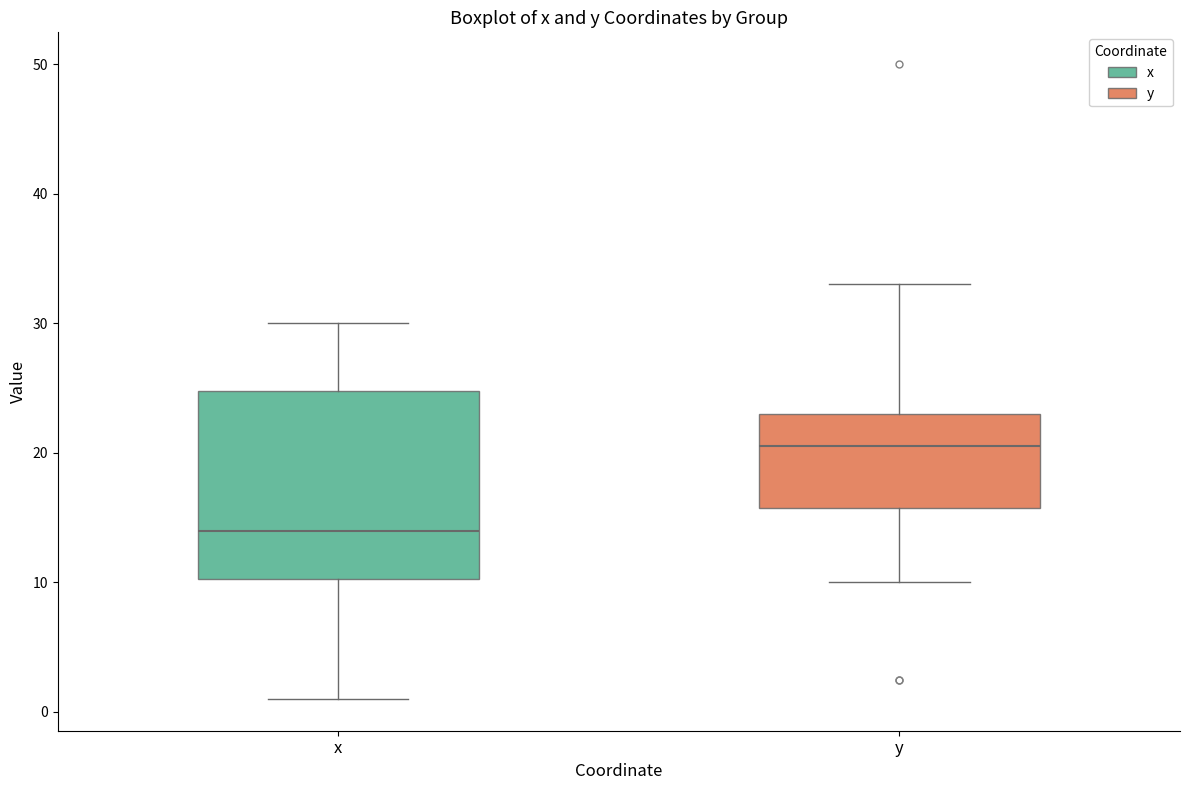

Reading left to right, transcribe this box plot: for each box, give where its median line is, the range the box spans, and where its two whiskers end, as read against the y-axis. The values are not printed on the chart, so give them approximately, as read against the axis.

x: median 14, box 10 to 25, whiskers 1 to 30
y: median 21, box 16 to 23, whiskers 10 to 33